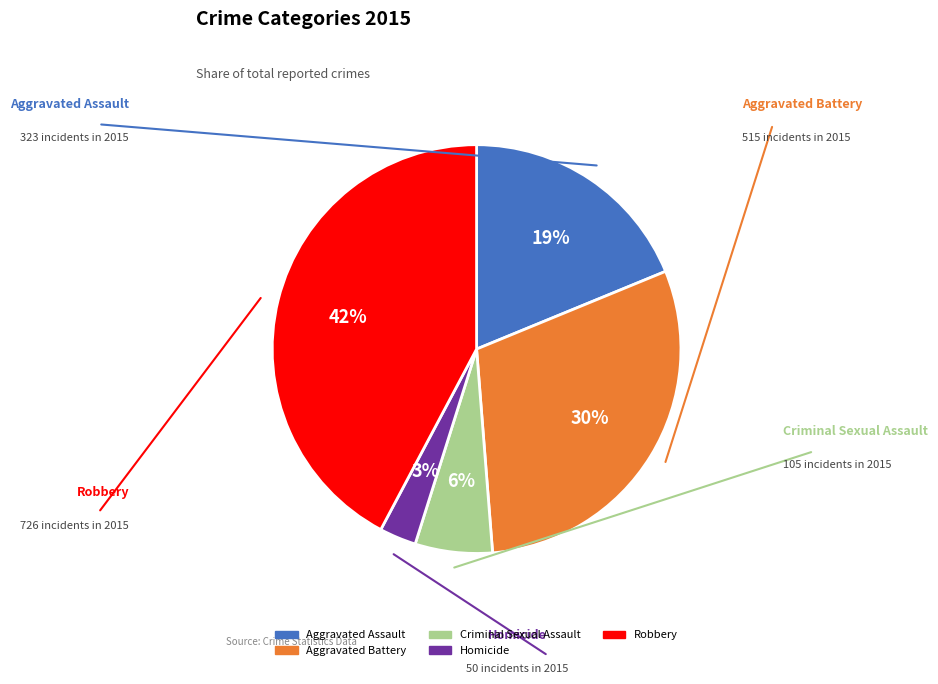

Rank the categories by value from highest to lowest.

Robbery, Aggravated Battery, Aggravated Assault, Criminal Sexual Assault, Homicide